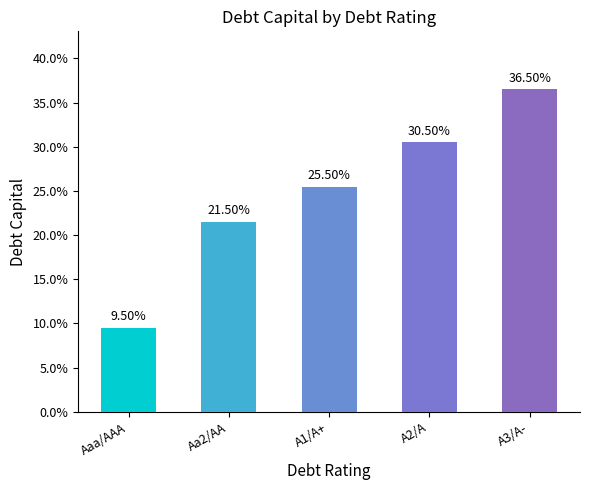

Does the chart contain any negative values?

No